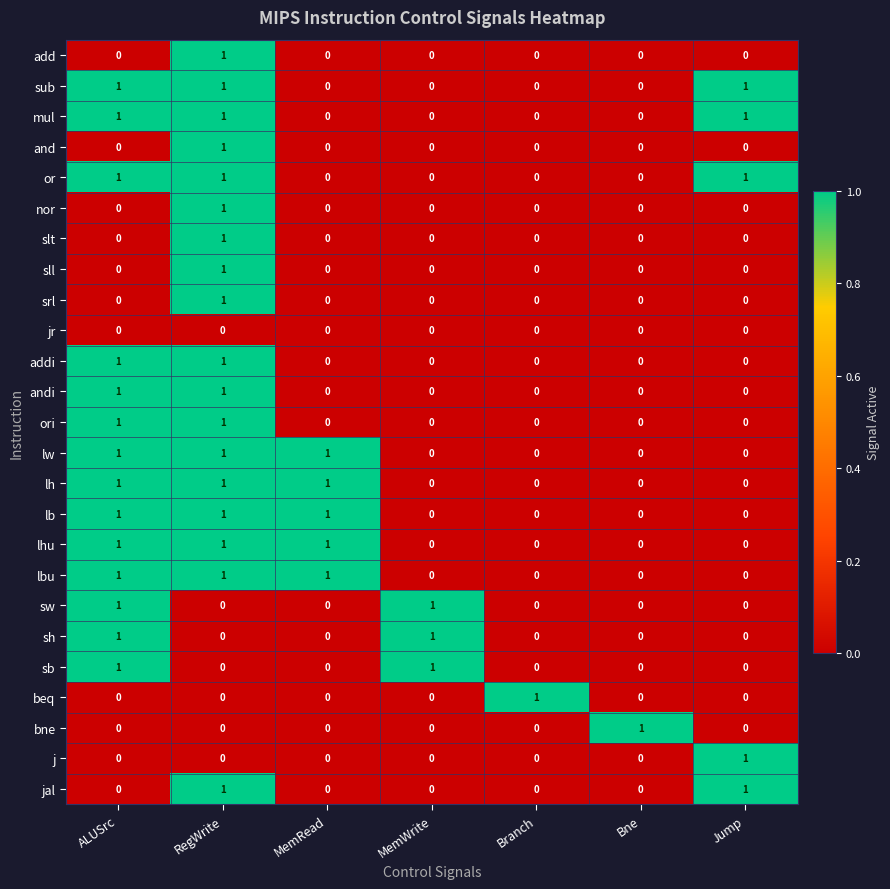

How many series are shown in this chart?

25